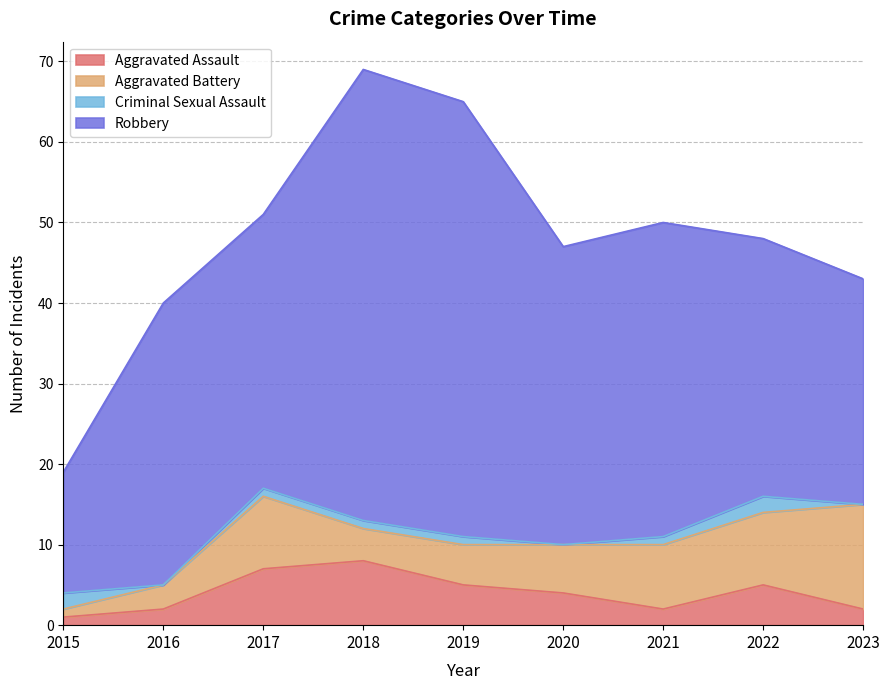

How many lines are shown in the chart?

4